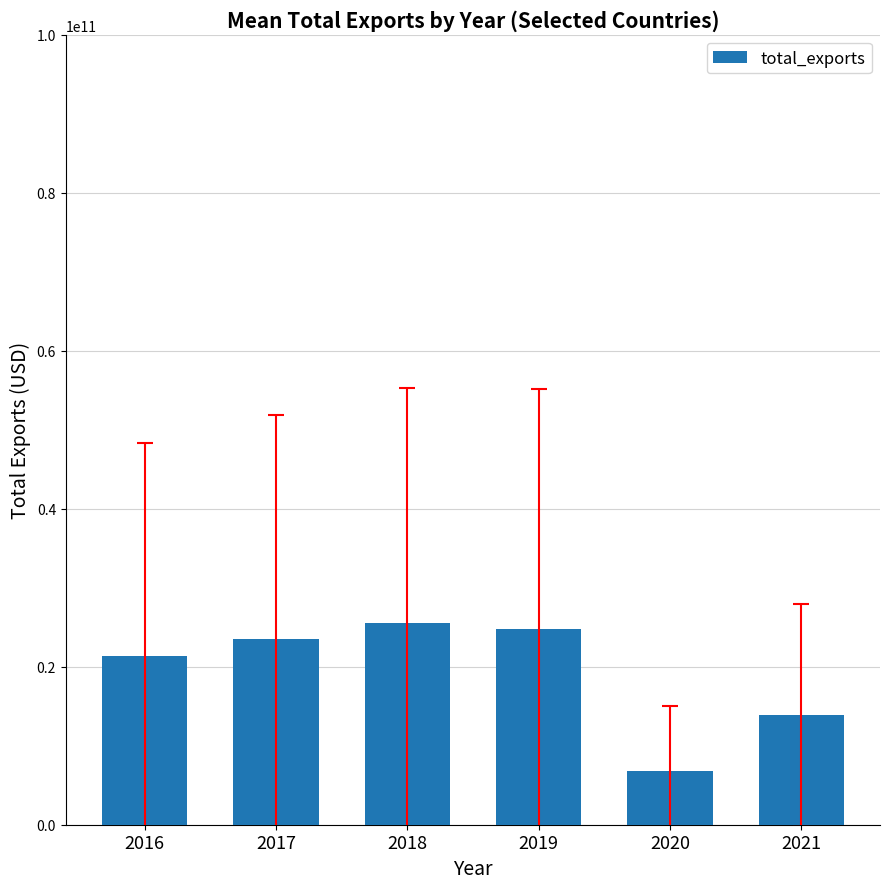

What is the value of the 4th bar from the left?

24808892300.3